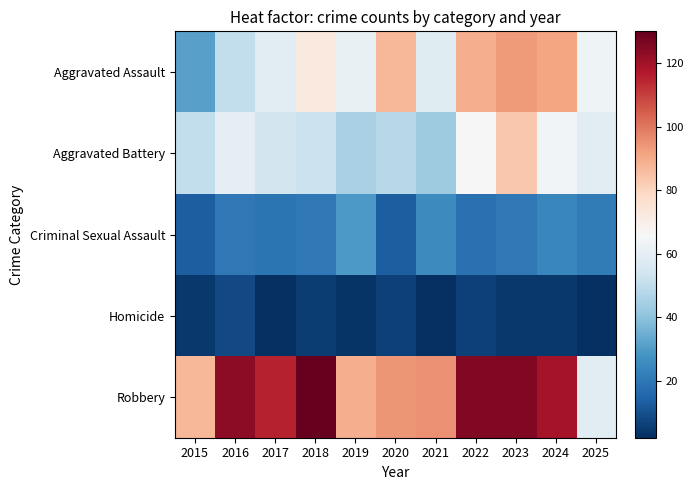

The Robbery series shows 6 at 2021. True or false?

False